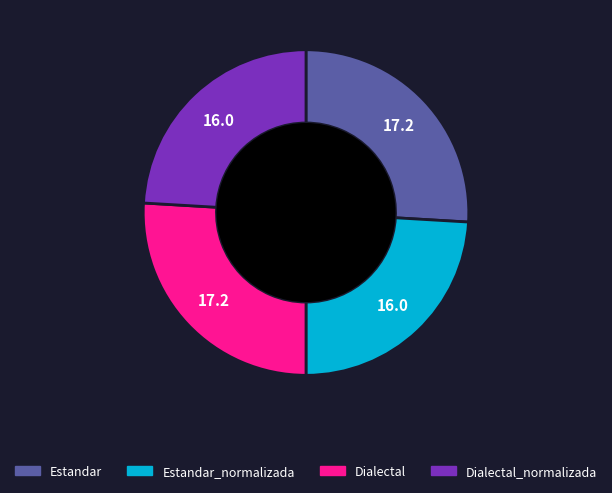

Is there any slice that represents more than half of the pie?

No